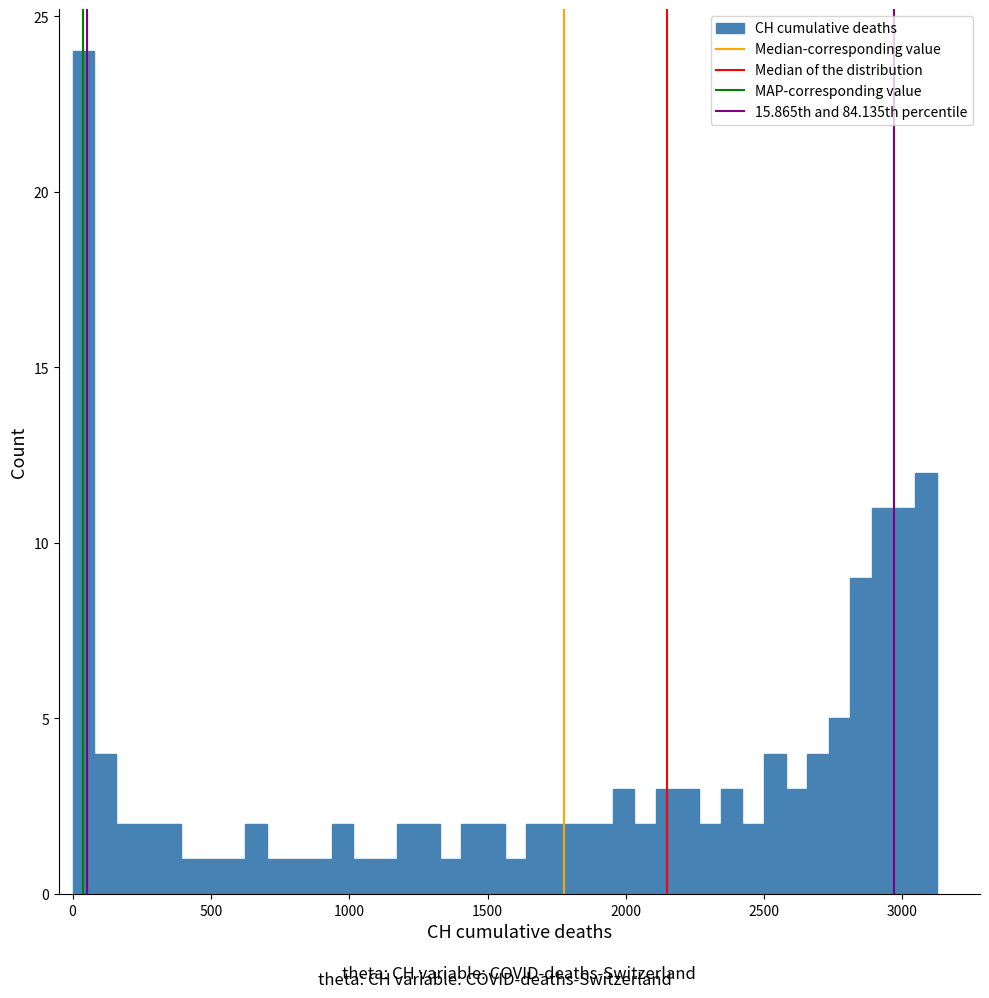

Read against the x-axis, roughly where is the centre of the tallest bar?

50